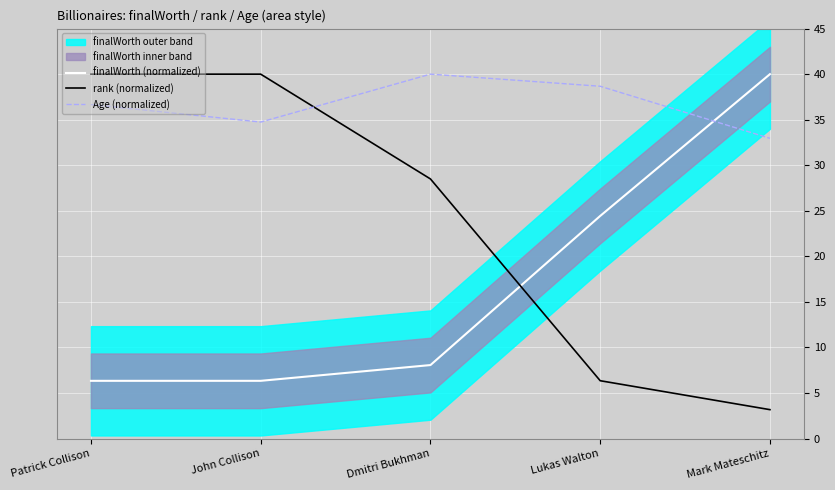

At which category does the chart reach its peak across all series?

Mark Mateschitz